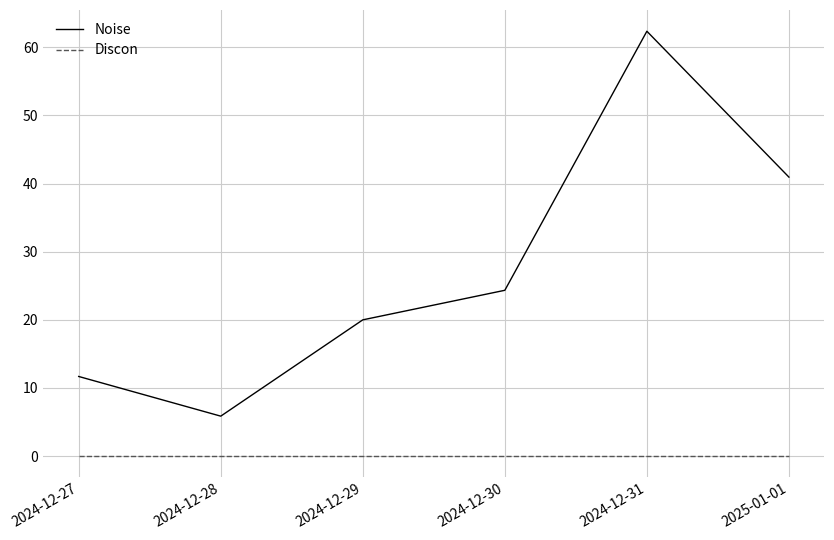

At which label is Noise closest to 34?

2025-01-01